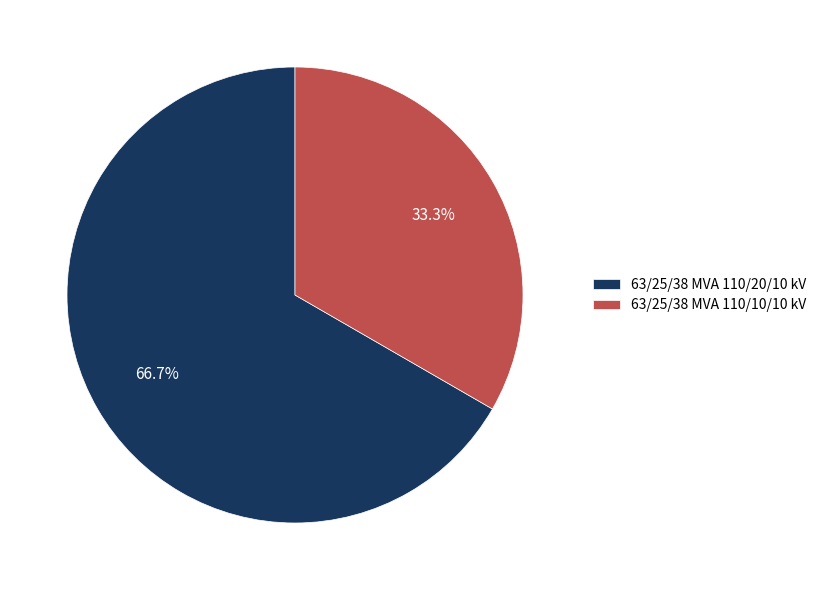

How many slices are in this pie chart?

2